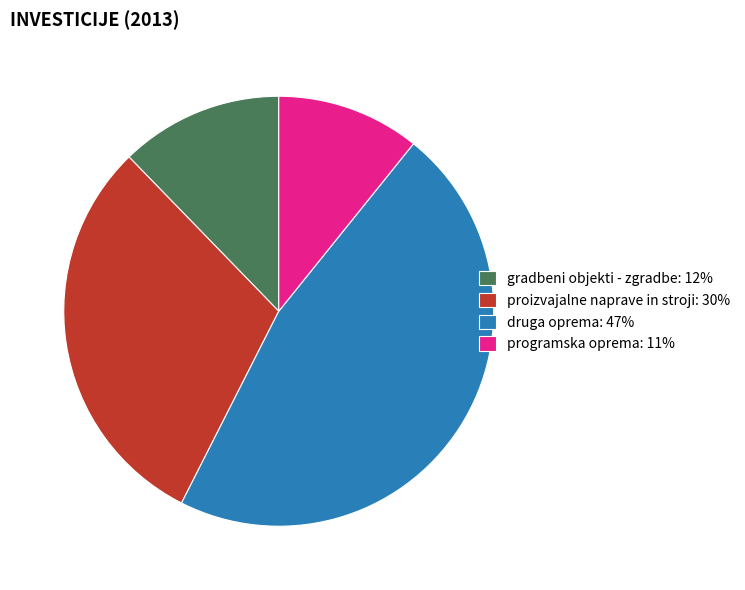

Which has a higher value, gradbeni objekti - zgradbe or proizvajalne naprave in stroji?

proizvajalne naprave in stroji